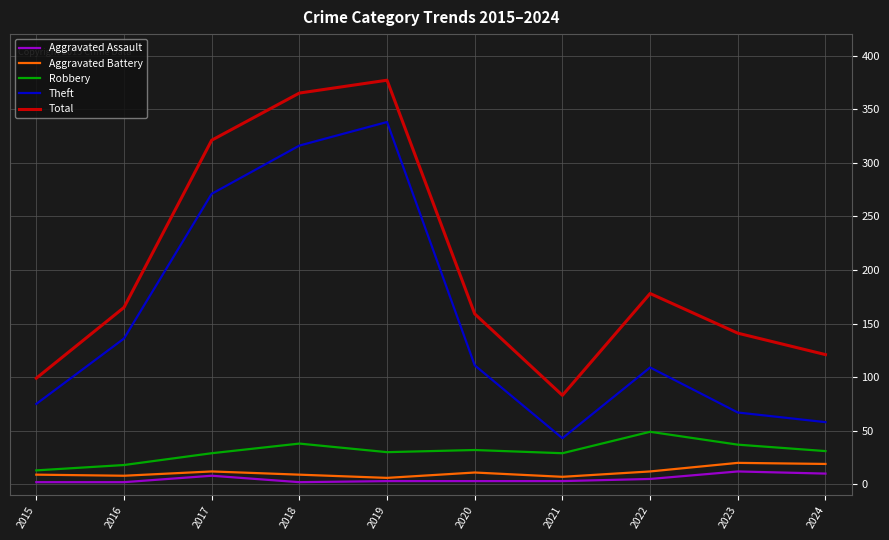

Which series has the largest total across all categories?

Total